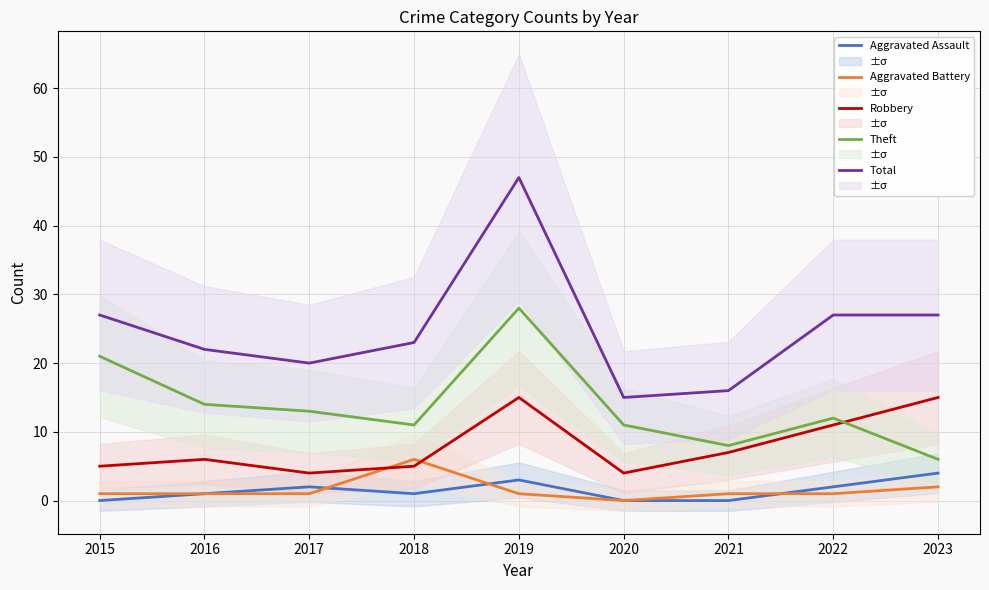

At how many categories does at least one series exceed 37?

1